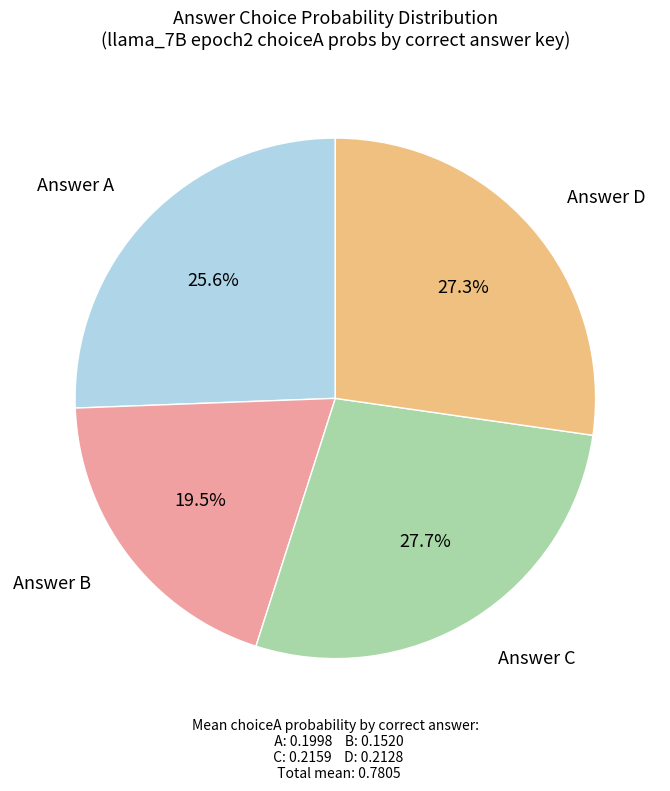

Does Answer A account for over 50% of the chart?

No